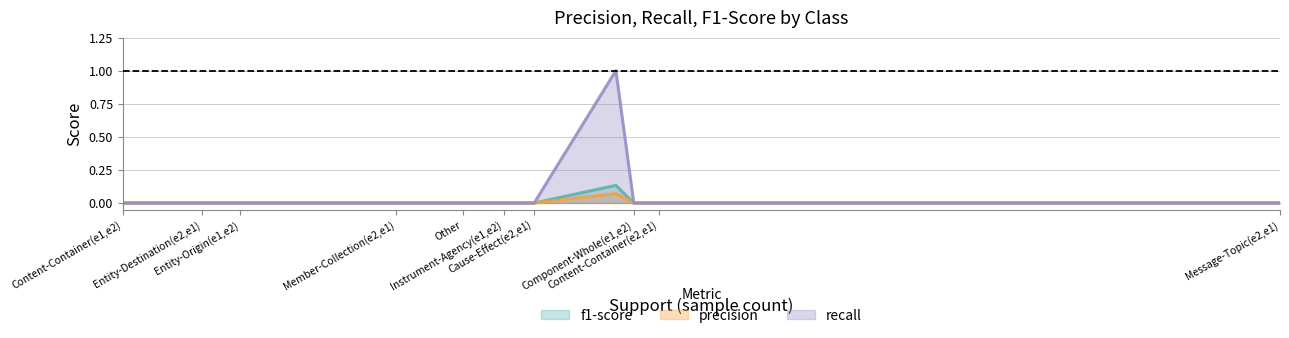

Is the value of recall at Instrument-Agency(e2,e1) greater than the value of f1-score at Component-Whole(e2,e1)?

No